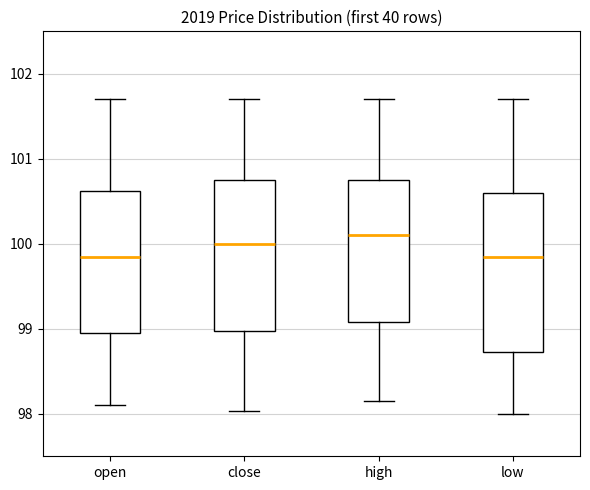

Where does the lower whisker of the box for high end on the y-axis? The values are not printed on the chart, so give them approximately, as read against the axis.

98.2